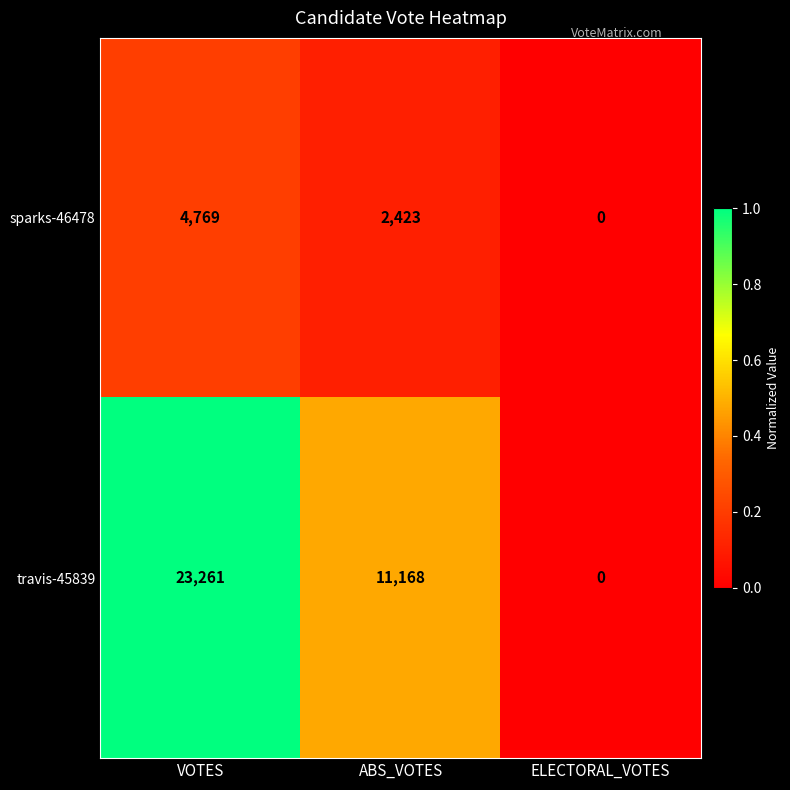

List the series in order of their overall mean, highest first.

travis-45839, sparks-46478